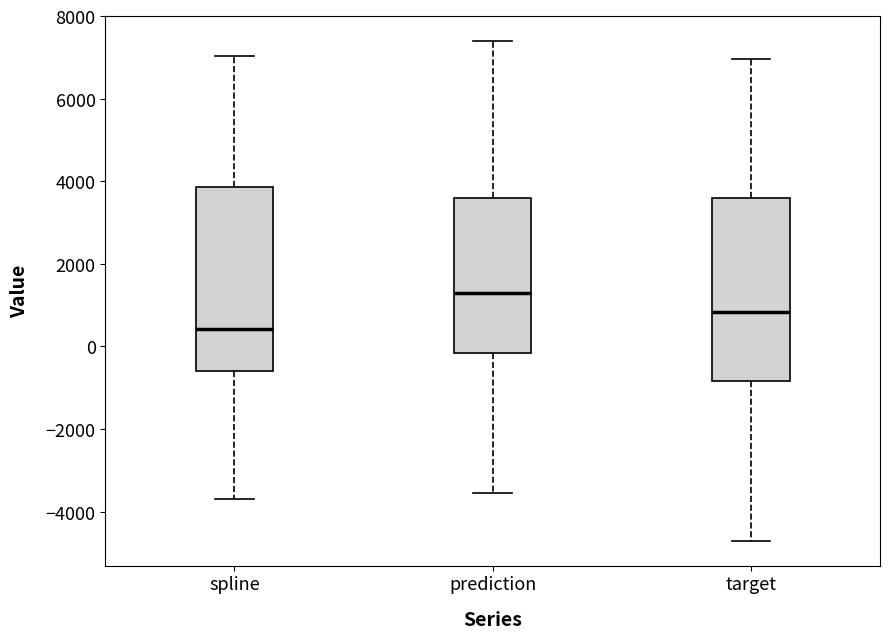

Reading left to right, read every box against the y-axis: the position of its median line, the range the box covers, and the ends of its whiskers. The values are not printed on the chart, so give them approximately, as read against the axis.

spline: median 400, box -600 to 3800, whiskers -3600 to 7000
prediction: median 1200, box -200 to 3600, whiskers -3600 to 7400
target: median 800, box -800 to 3600, whiskers -4800 to 7000